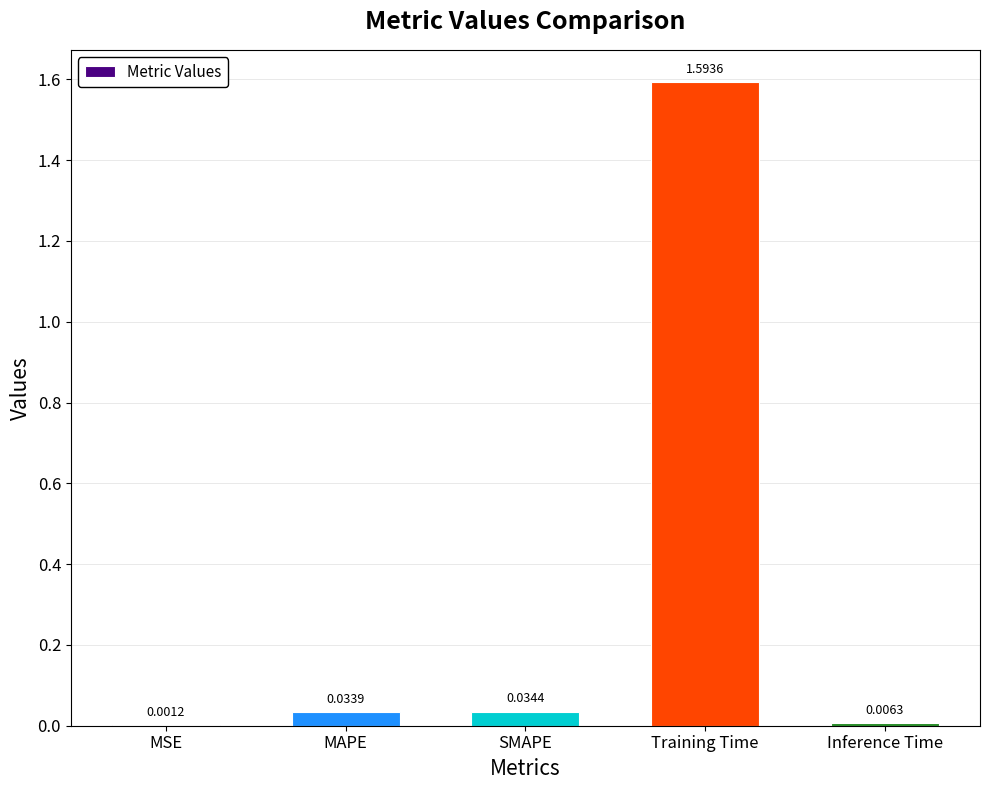

At which category does the chart reach its peak across all series?

Training Time